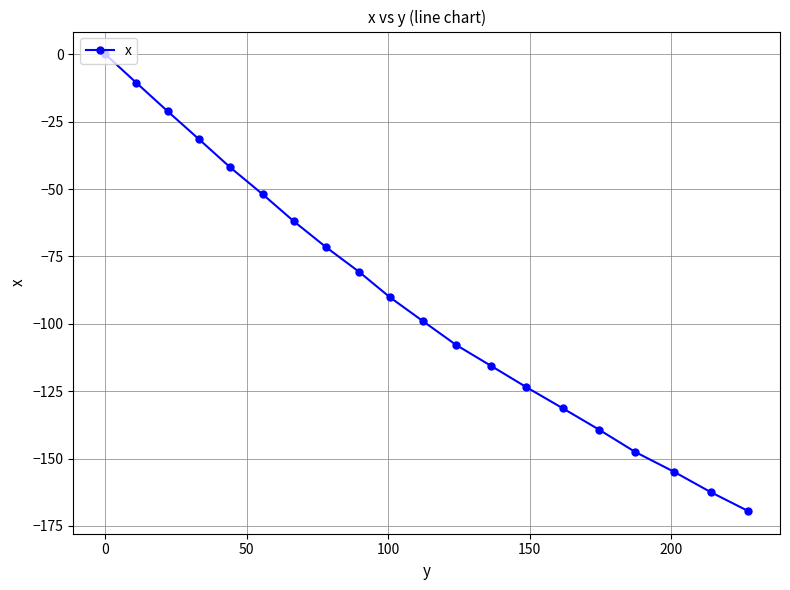

What is the smallest value displayed?

-169.4